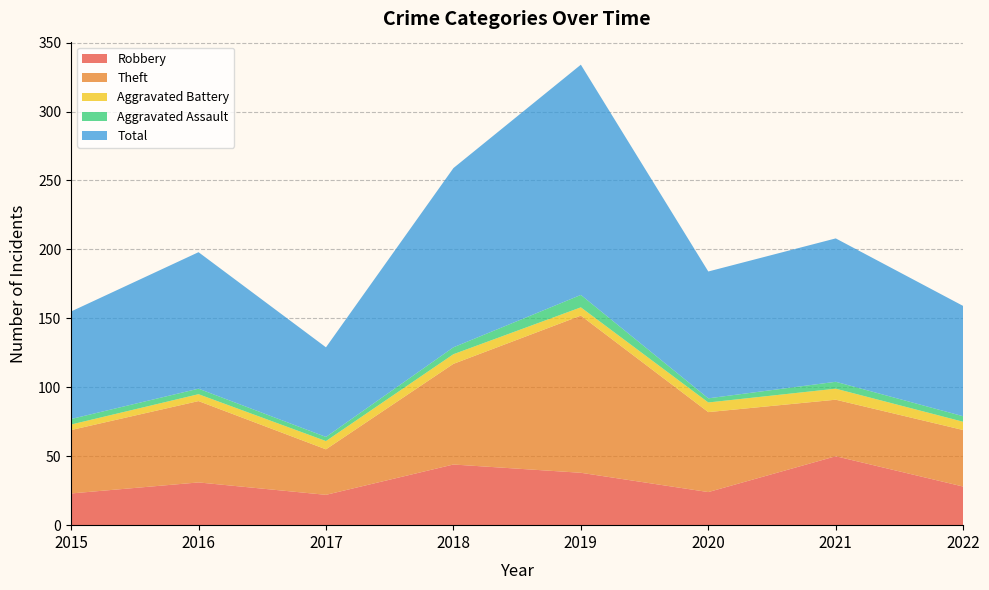

Reading right to left, list all the values displayed in this chart.

Robbery: 28	50	24	38	44	22	31	23
Theft: 41	41	58	114	73	33	59	46
Aggravated Battery: 6	8	7	6	7	6	5	4
Aggravated Assault: 4	5	3	9	5	3	4	4
Total: 80	104	92	167	130	65	99	78